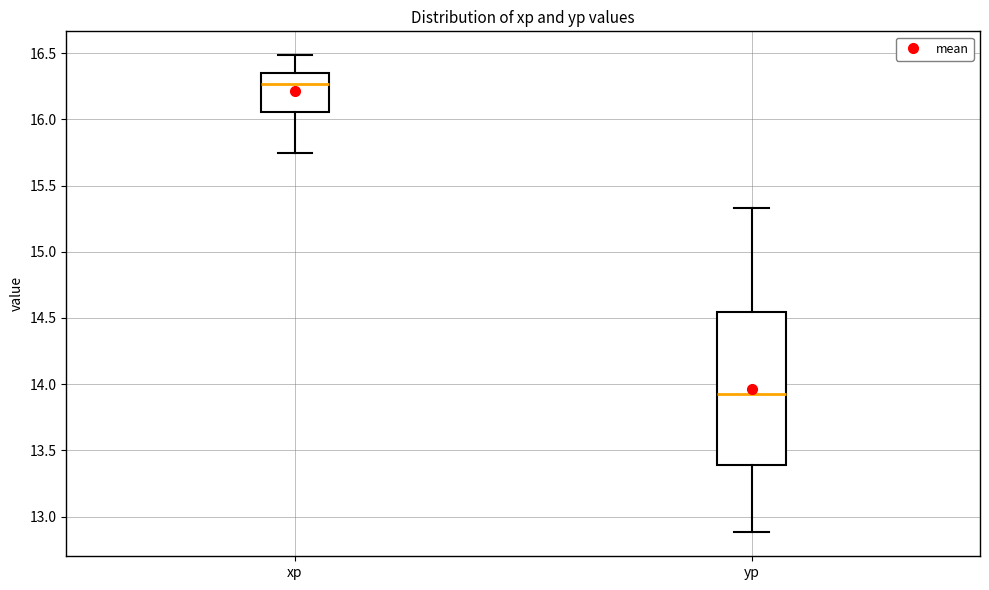

Where does the median line of the box for xp sit on the y-axis? The values are not printed on the chart, so give them approximately, as read against the axis.

16.25